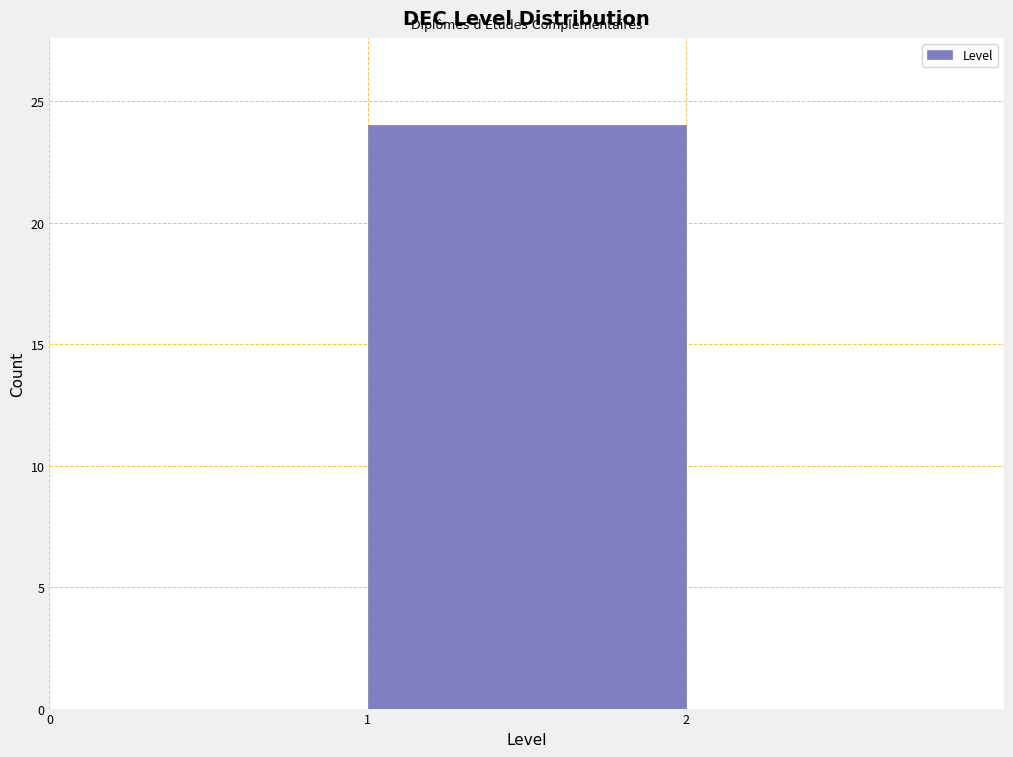

How tall is the bar that spans 1 to 2 on the x-axis? The values are not printed on the chart, so give them approximately, as read against the axis.

24